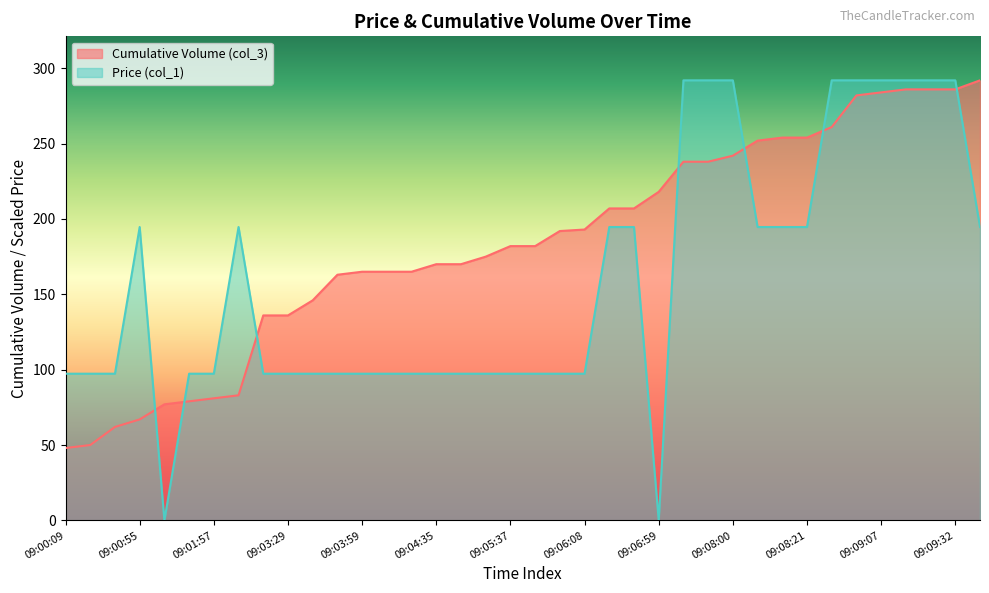

Does the chart have visible grid lines?

No